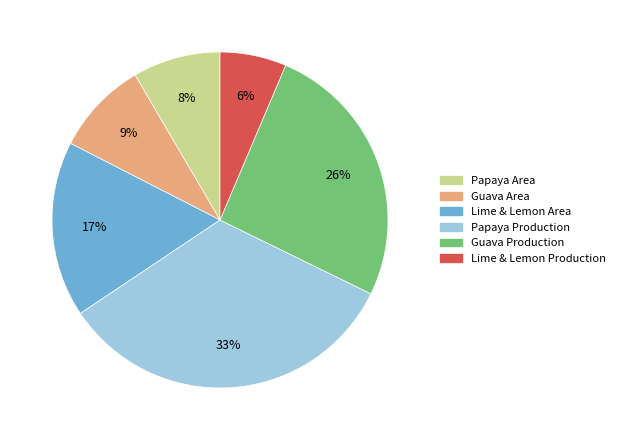

Count the number of slices in the pie.

6